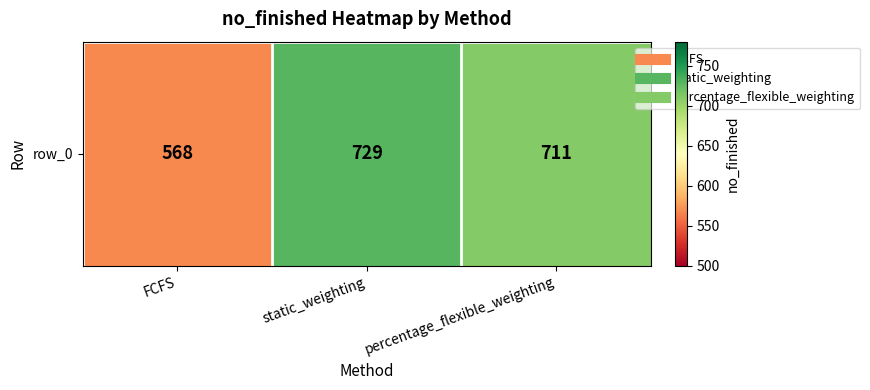

Reading right to left, extract all data points from this chart.

711	729	568